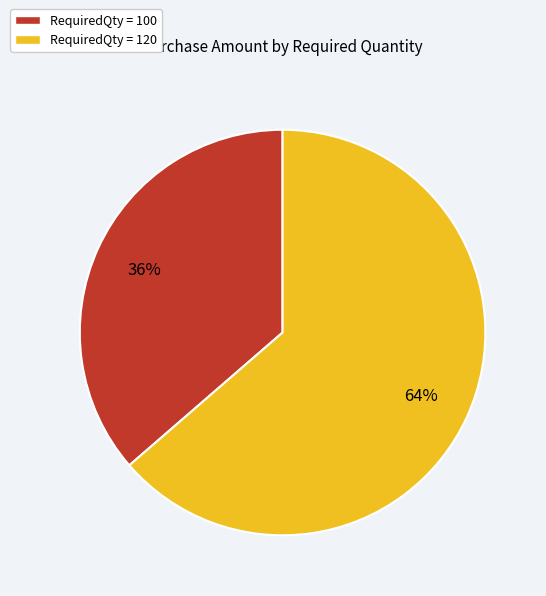

To the nearest percent, what portion does RequiredQty = 120 represent?

64%